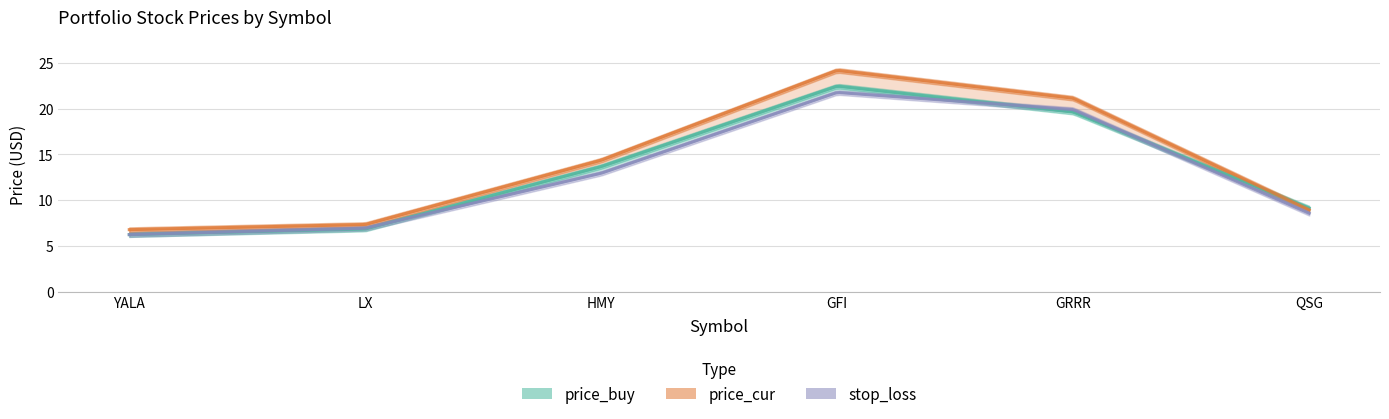

At which category is the sum across all series the highest?

GFI